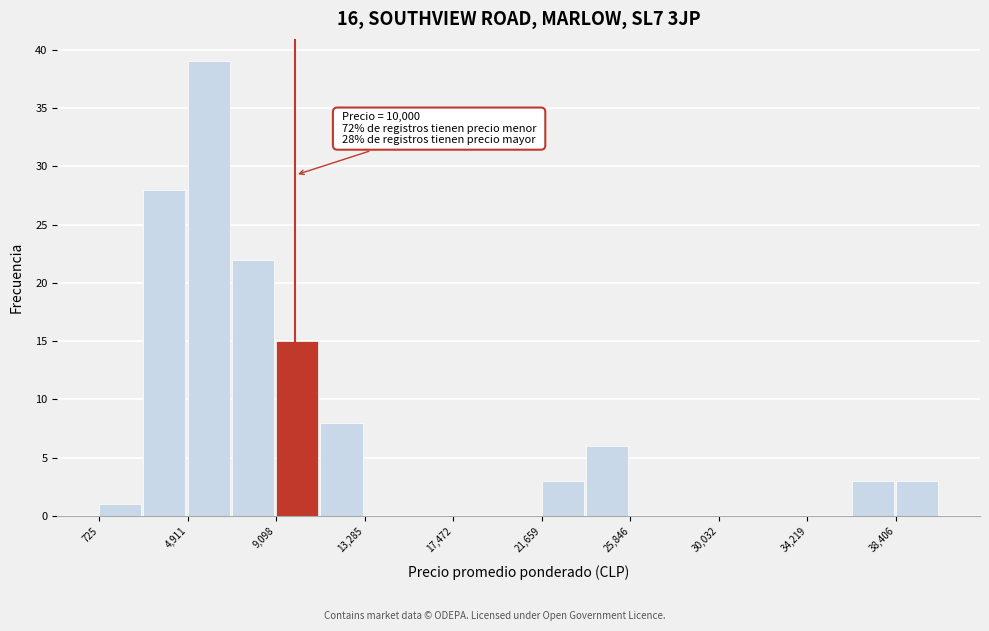

Which range on the x-axis has the tallest bar?

5000 to 7000